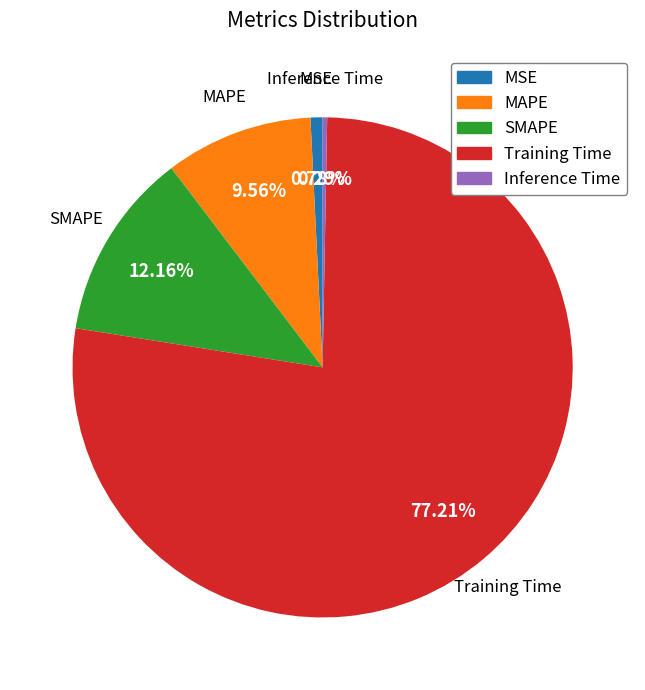

Is it true that MAPE is 21% of the pie?

False